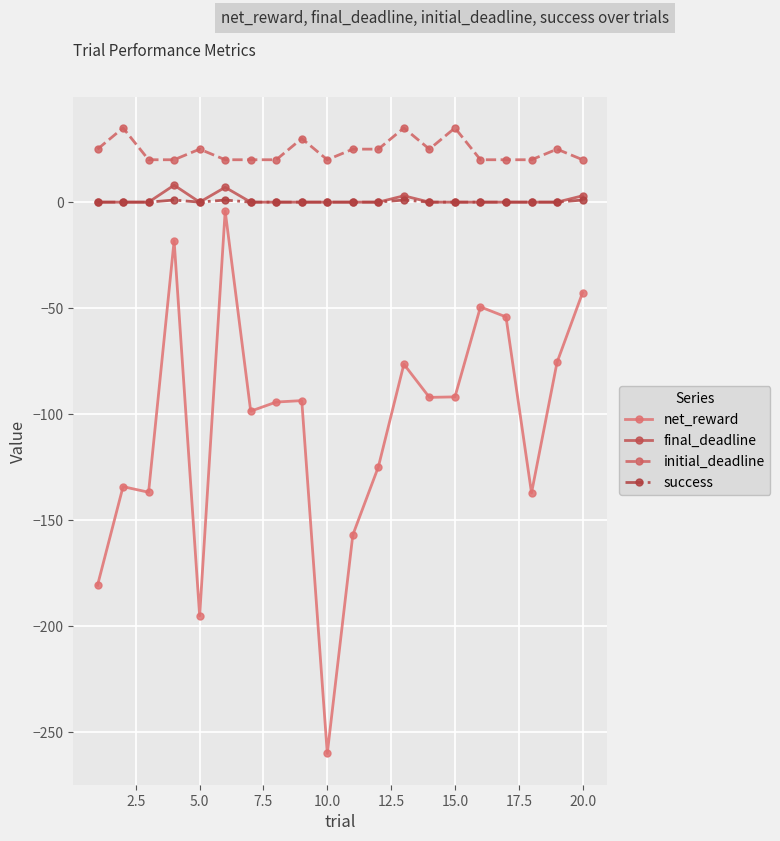

What is the value of the net_reward point at the 15th from the left?

-91.9